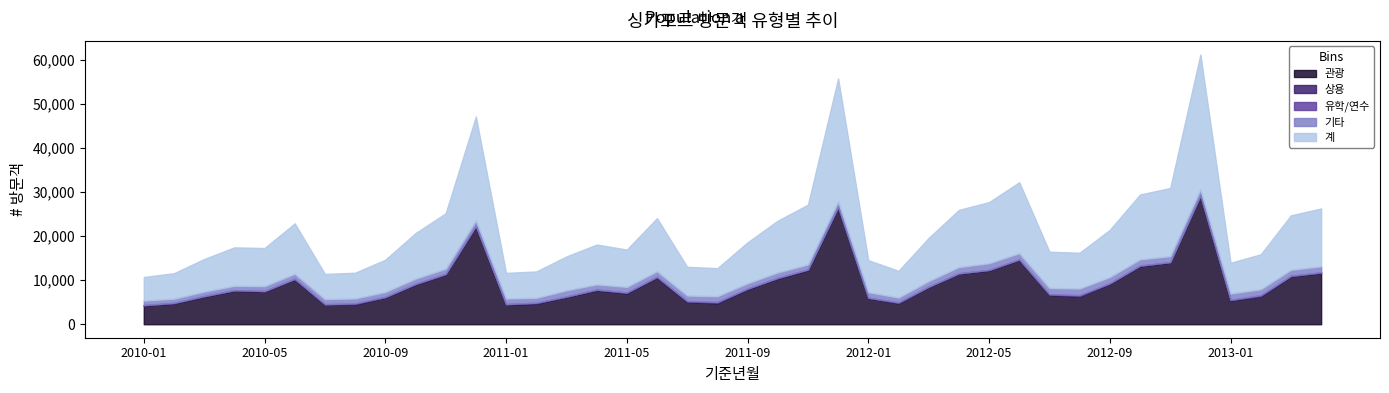

What is the label of the 40th point from the right?

2010-01